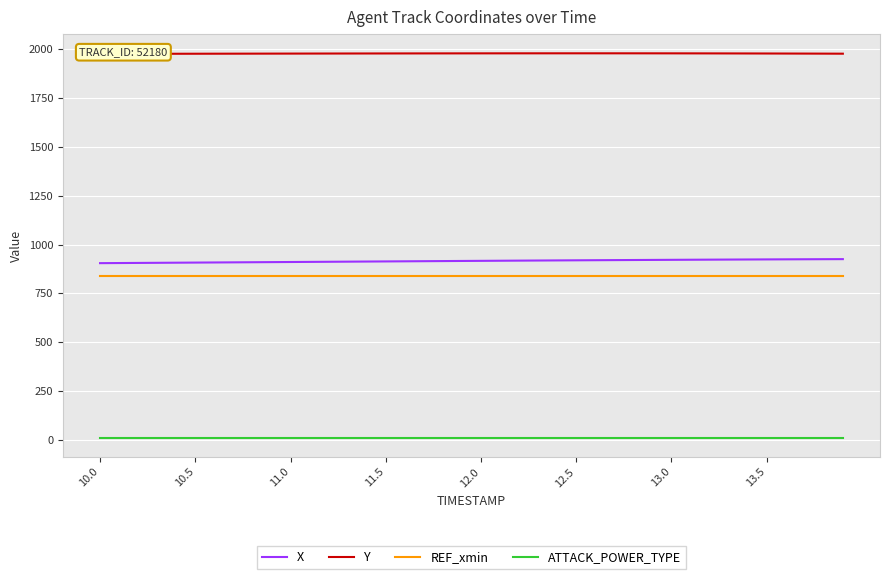

True or false: REF_xmin and ATTACK_POWER_TYPE cross at least once.

False